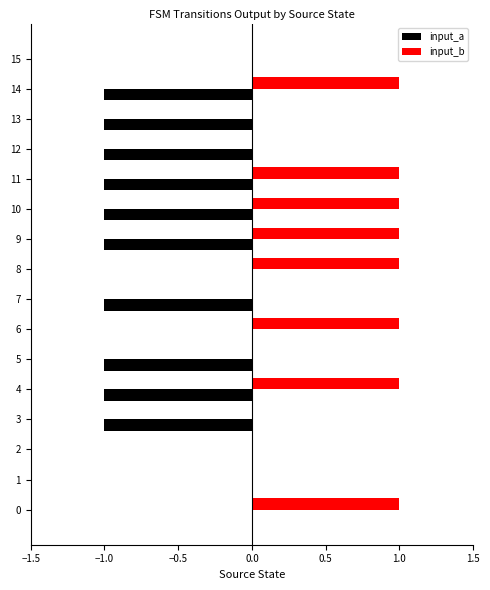

Which series has the largest total across all categories?

input_b